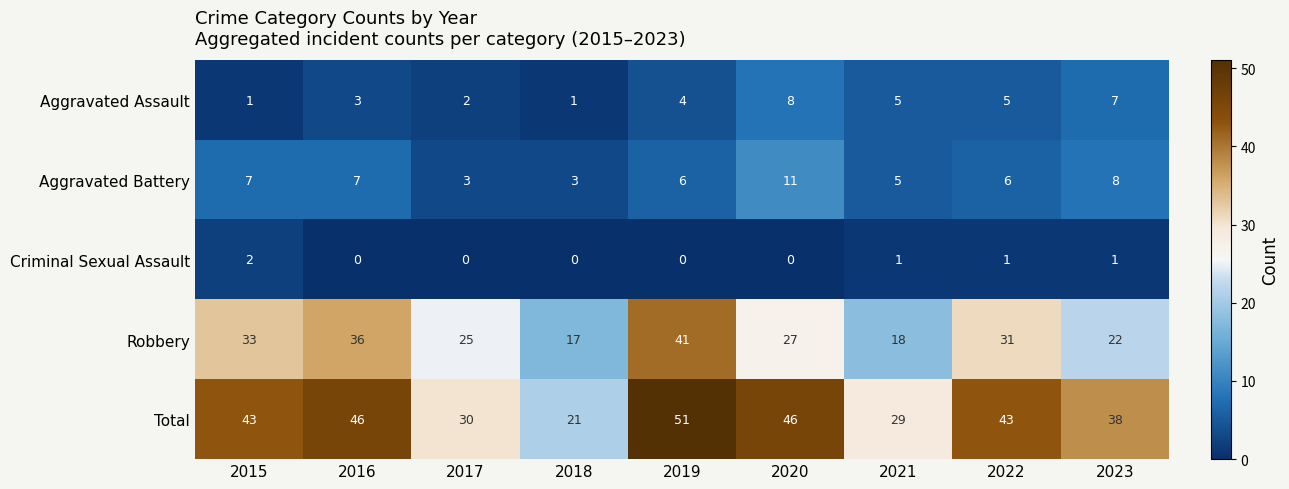

The value of Aggravated Battery at 2020 is 11. True or false?

True